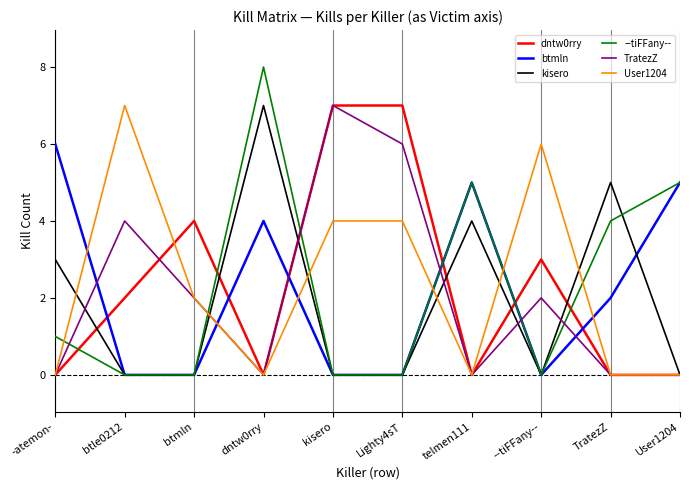

The TratezZ series shows 2 at --tiFFany--. True or false?

True